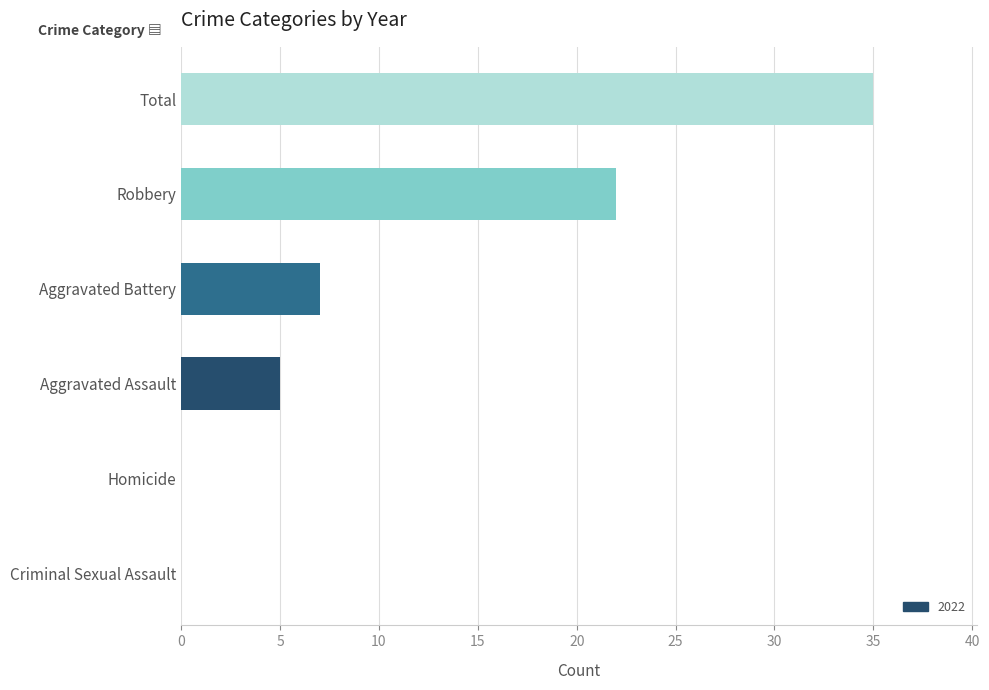

What is the sum of all values?

69